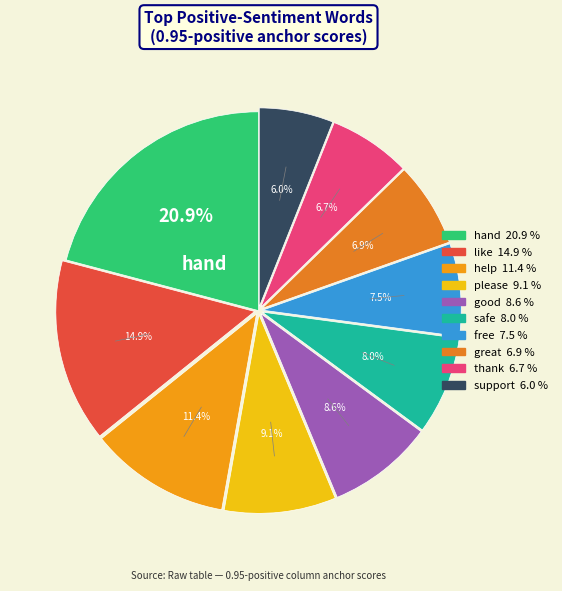

Combined, do help and safe account for over 50%?

No